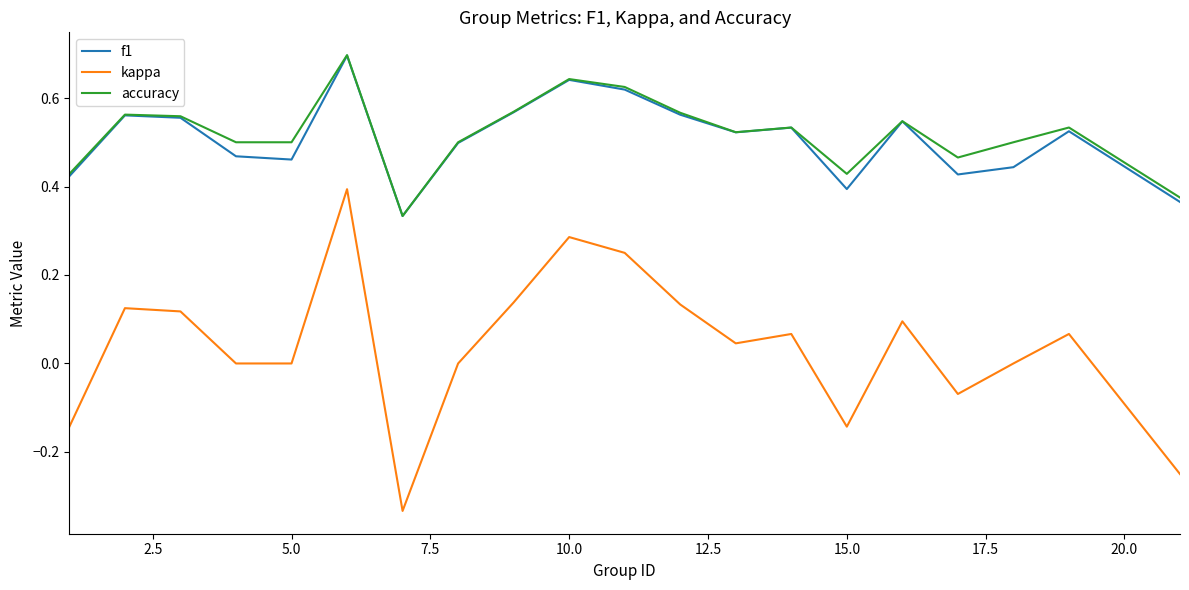

Which series has the widest spread of values?

kappa